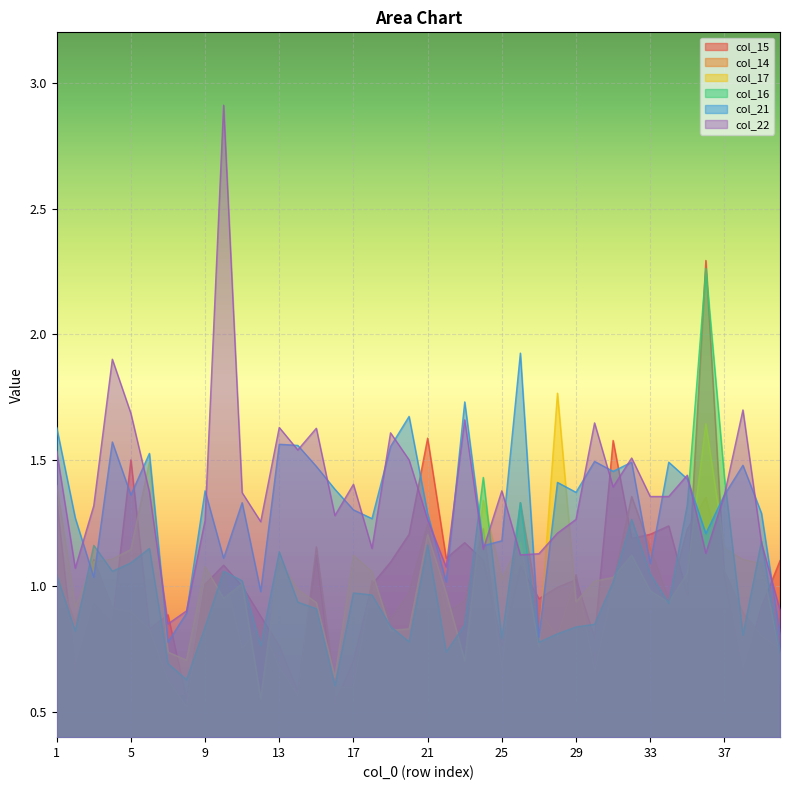

True or false: col_16 and col_15 cross at least once.

True